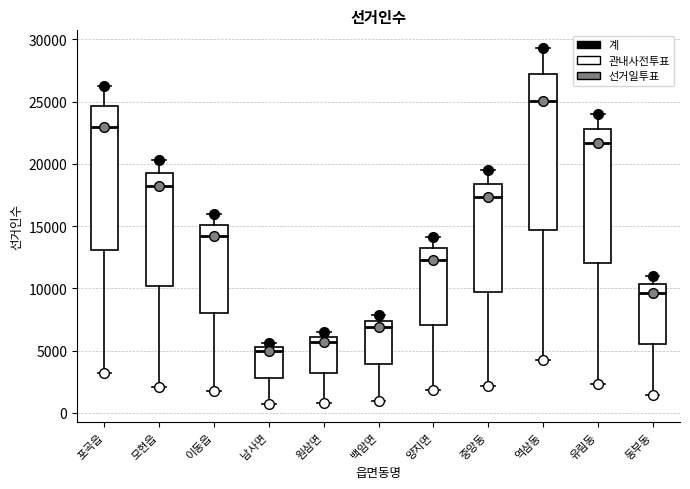

Which box's median line is the lowest?

남사면